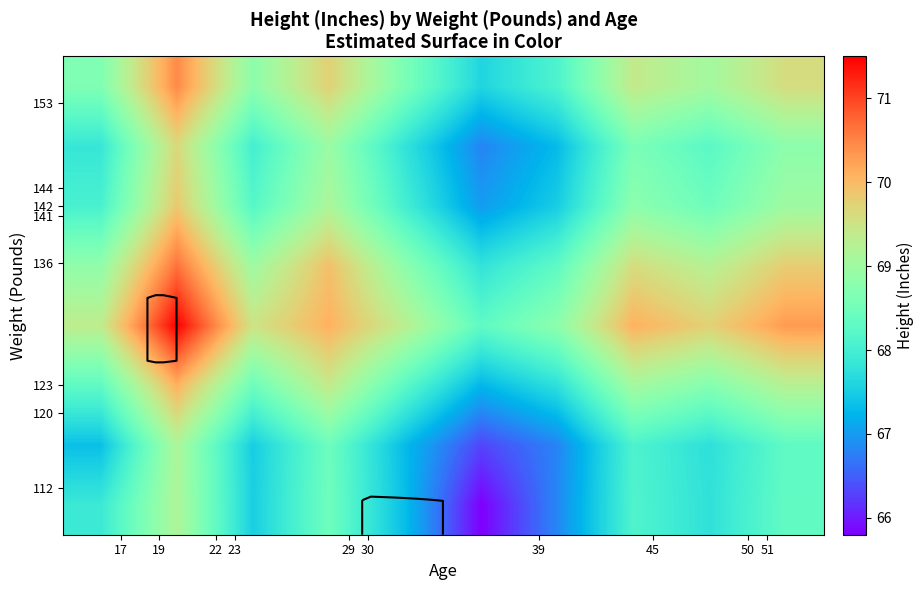

Reading right to left, extract all data points from this chart.

row_0: 68.3	67.8	68.1	66.8	65.8	67.3	68.5	67.5	69.2	67.9
row_1: 68.3	67.8	68.1	66.8	66.3	67.3	68.4	67.5	69.2	67.3
row_2: 69.2	68.7	69.1	67.8	67.2	68.2	69.4	68.5	70.1	68.3
row_3: 70.3	69.8	70.1	68.8	68.3	69.3	70.1	69.5	71.5	69.3
row_4: 69.8	69.2	69.6	68.3	67.8	68.8	69.9	69.0	70.7	68.8
row_5: 69.0	68.5	68.8	67.5	67.0	68.0	69.2	68.2	69.8	68.1
row_6: 68.8	68.2	68.6	67.3	66.8	67.8	68.9	68.0	69.7	67.8
row_7: 69.6	69.1	69.4	68.1	67.6	68.6	69.8	68.8	70.5	68.7